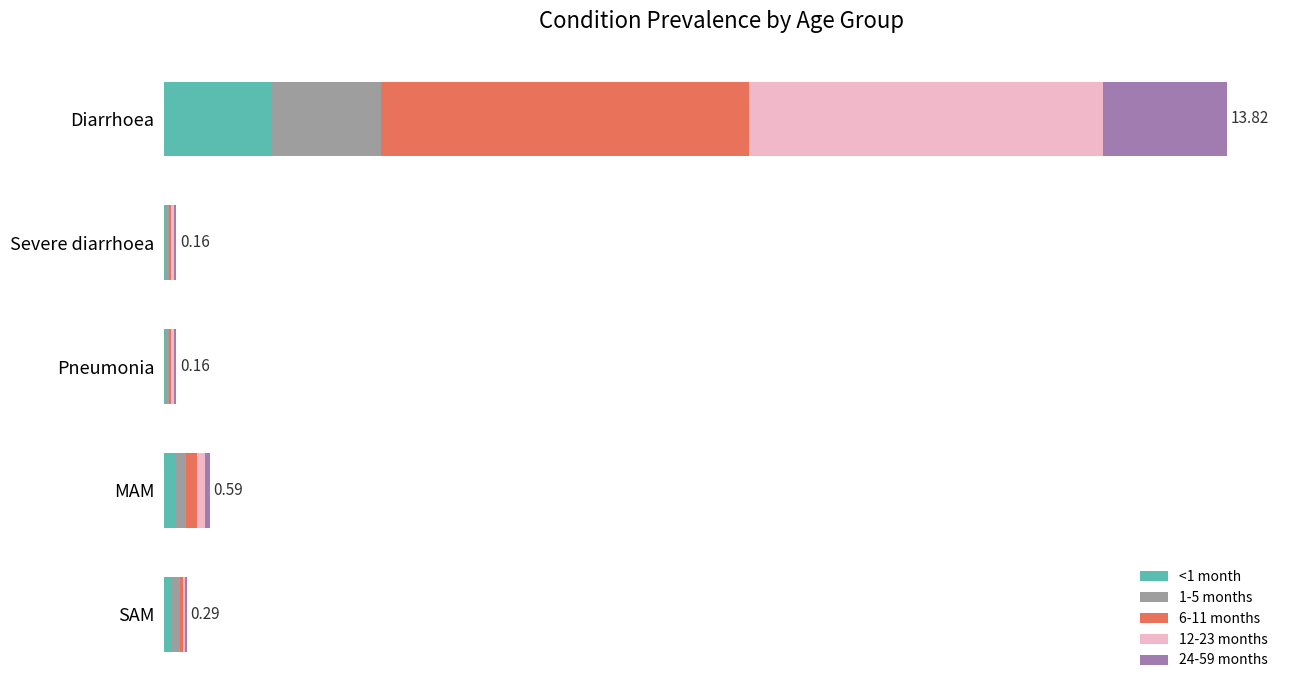

What is the difference between the maximum and minimum values in the 24-59 months series?

1.6